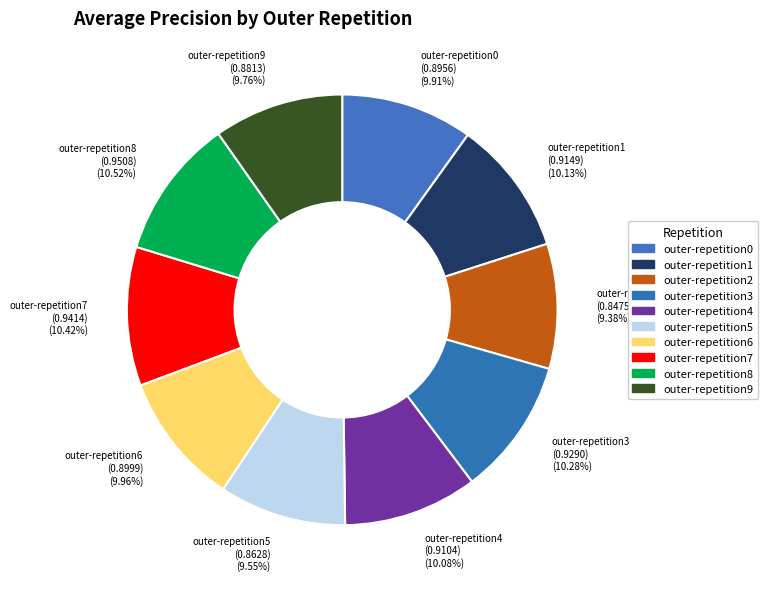

What percentage is the outer-repetition2 slice, to the nearest percent?

9%